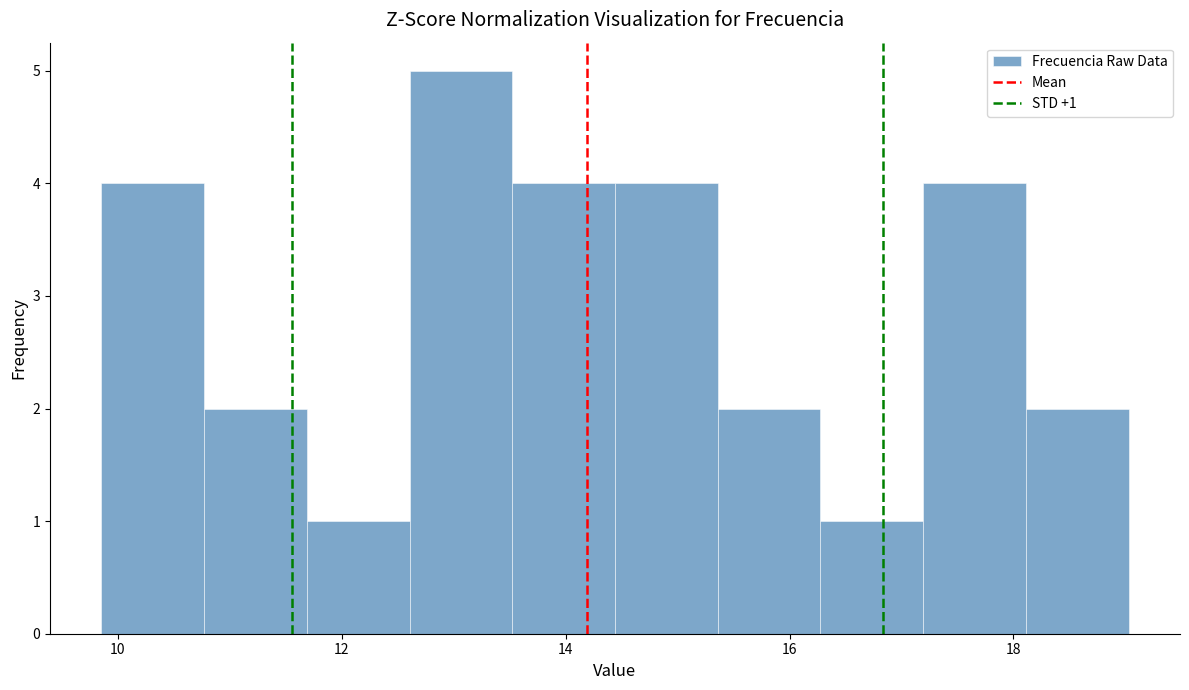

Which range on the x-axis has the tallest bar?

12.6 to 13.6